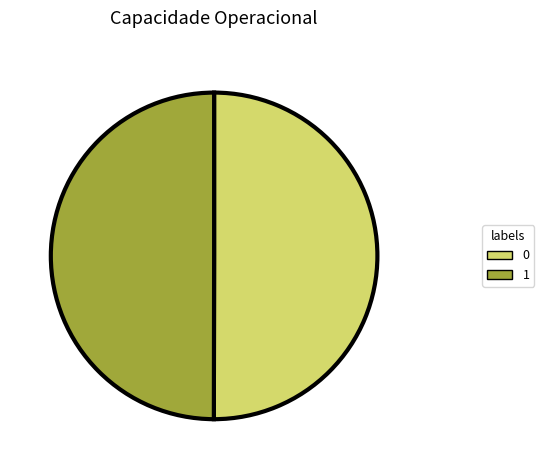

Approximately how many times larger is the value at 0 compared to 1?

1.0